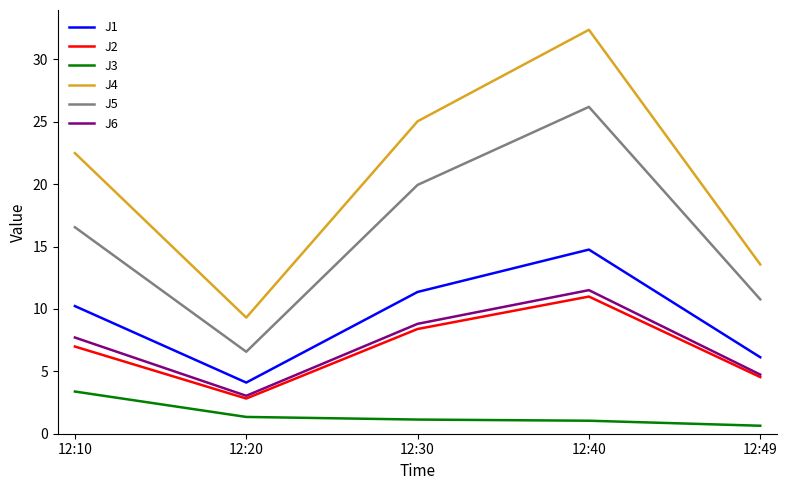

What is the minimum value for J4?

9.3